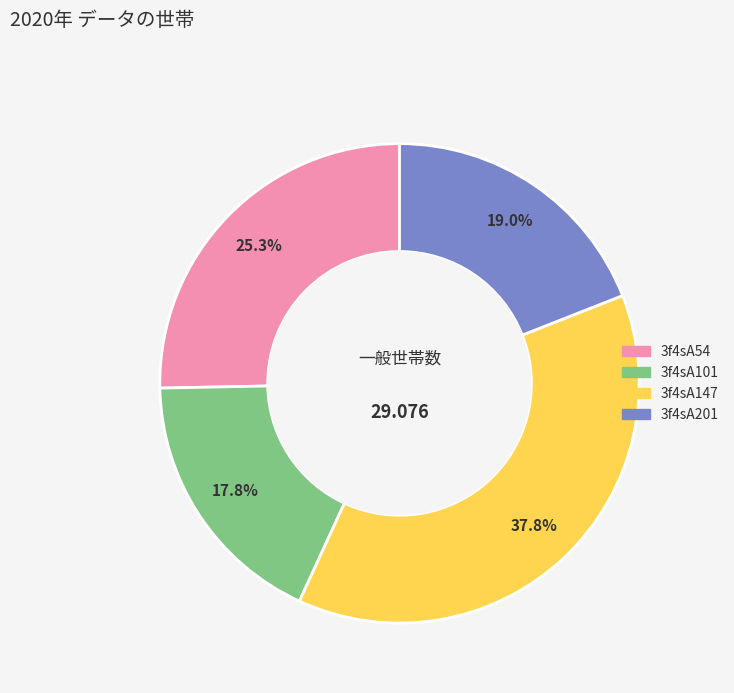

What percentage is the 3f4sA54 slice, to the nearest percent?

25%